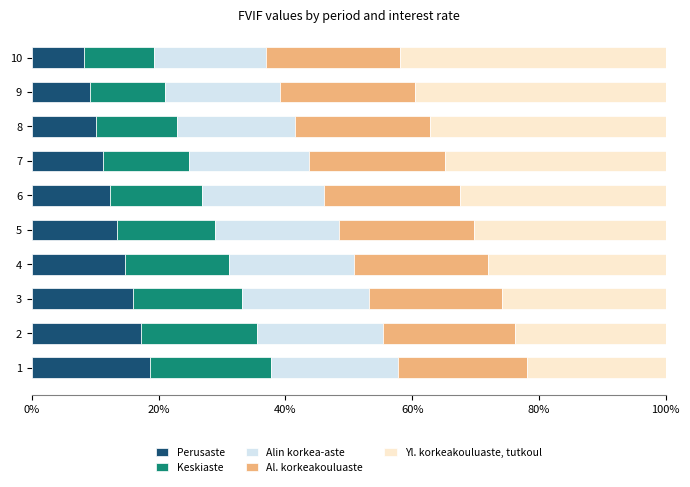

True or false: Perusaste has a value of 26.3 at 3.

False